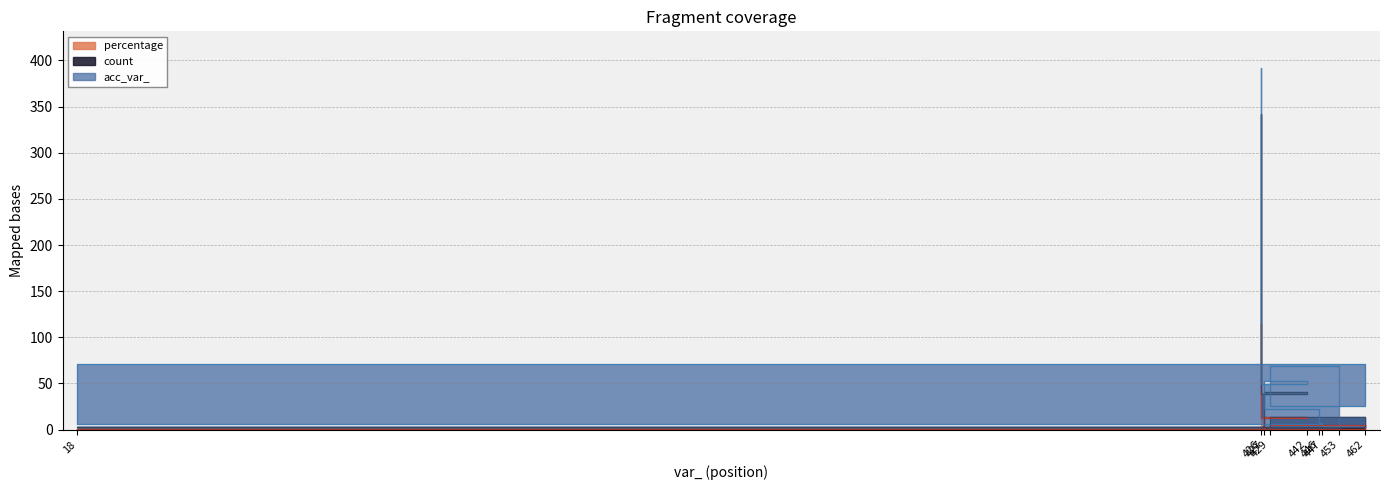

What is the sum of all count values?

149.5